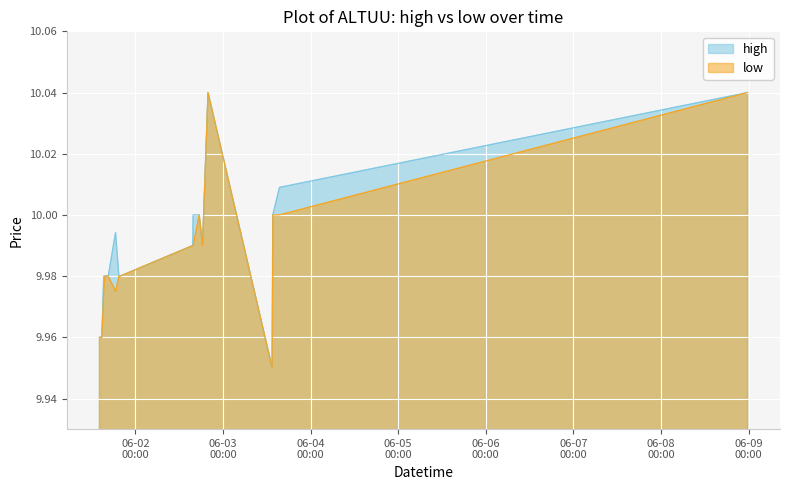

Count the number of categories in the chart.

20